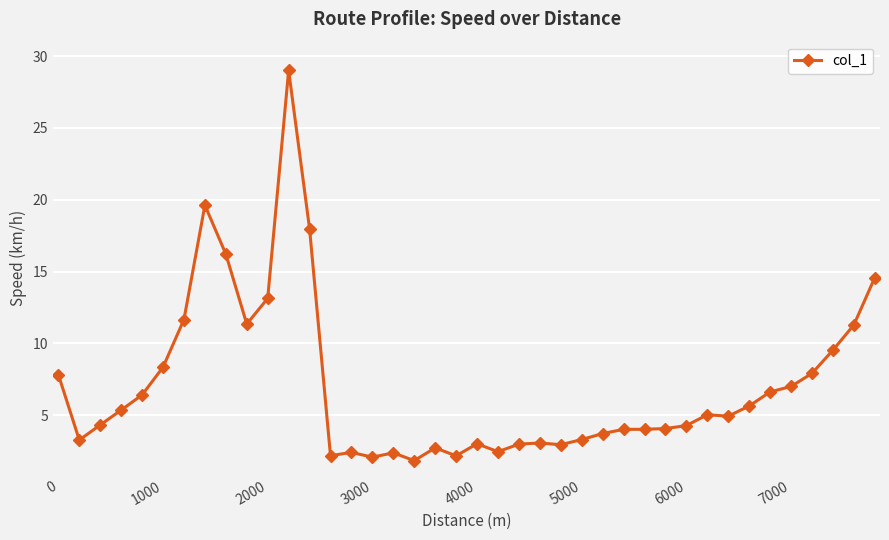

What is the value of the 39th point from the left?

11.3